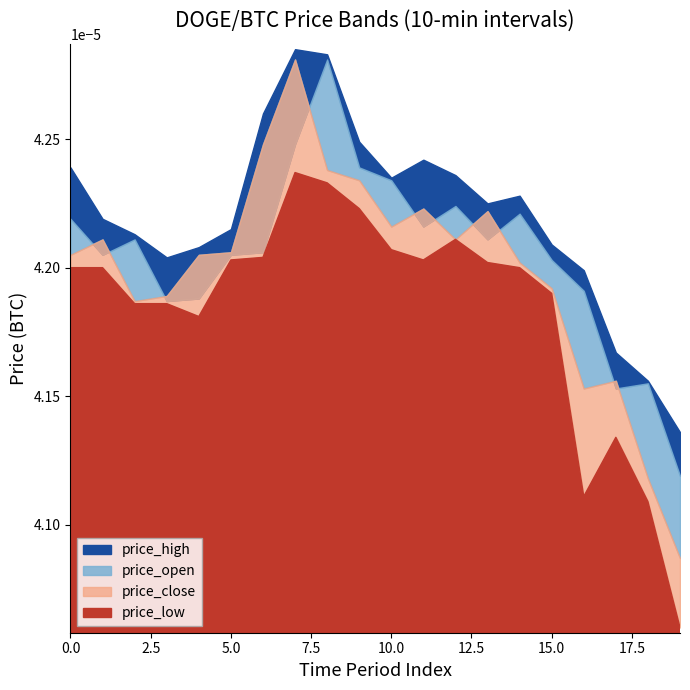

The price_close series shows 0.0 at 19. True or false?

False